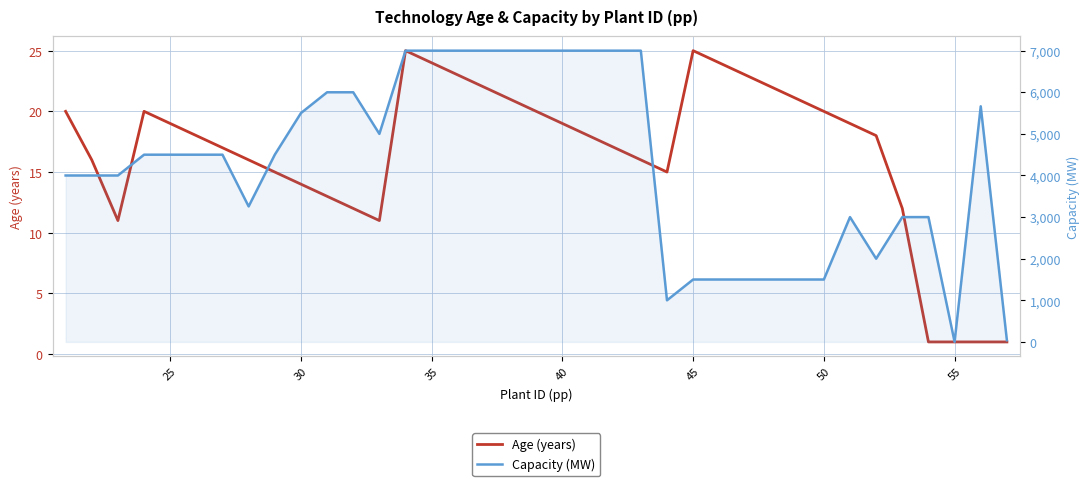

Which series has the largest range (max minus min)?

Capacity (MW)